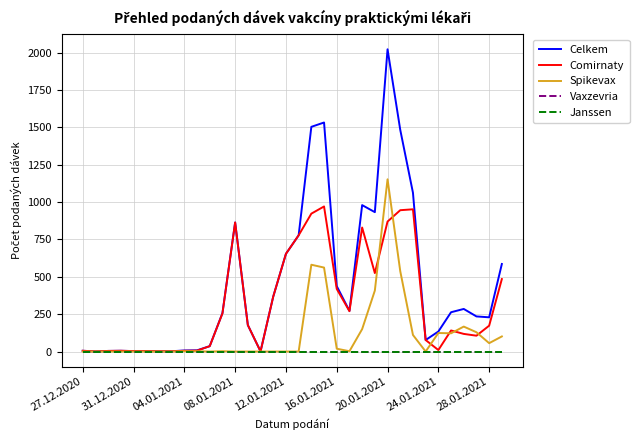

At which category does the chart reach its minimum across all series?

27.12.2020